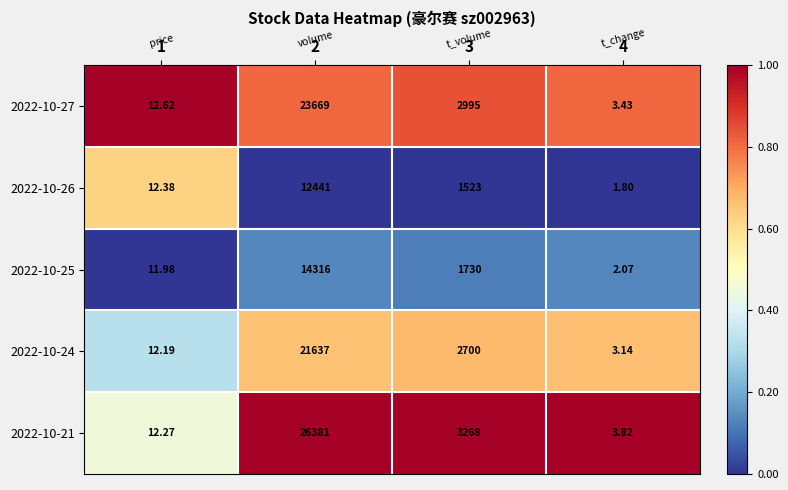

Which category has the highest value across all series?

2